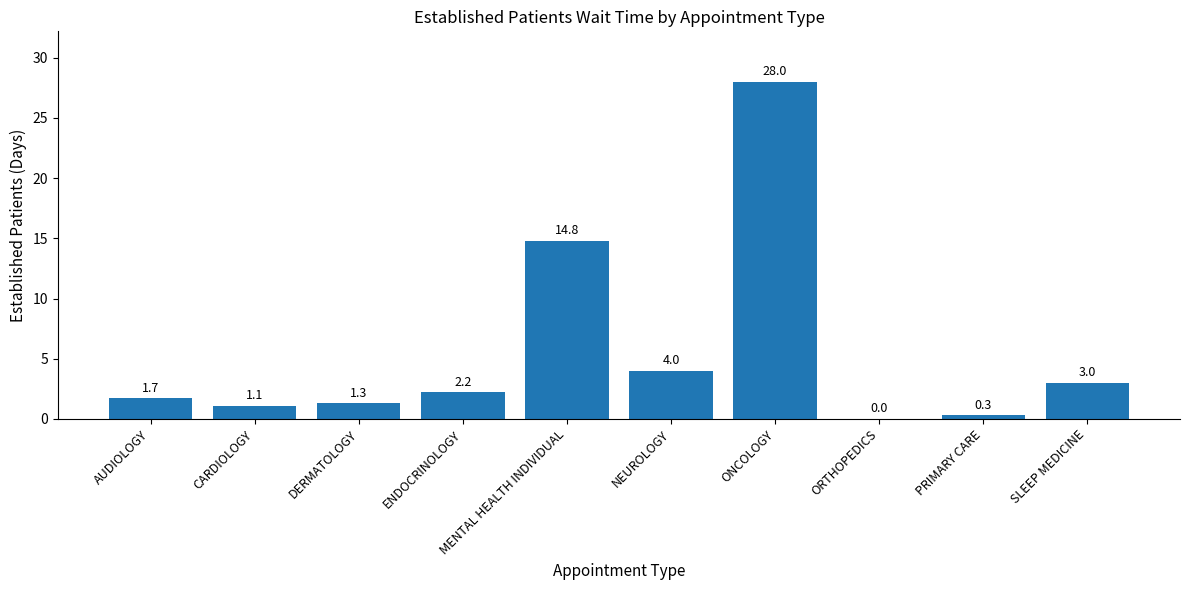

What is the sum of all values?

56.4